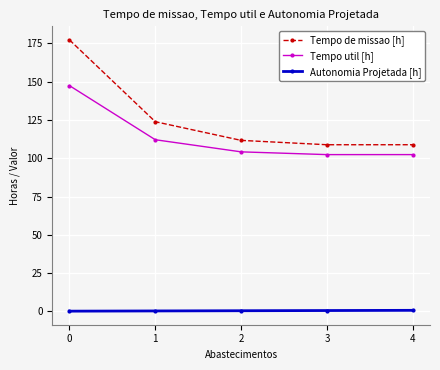

The Autonomia Projetada [h] series shows 0.1 at 0. True or false?

True